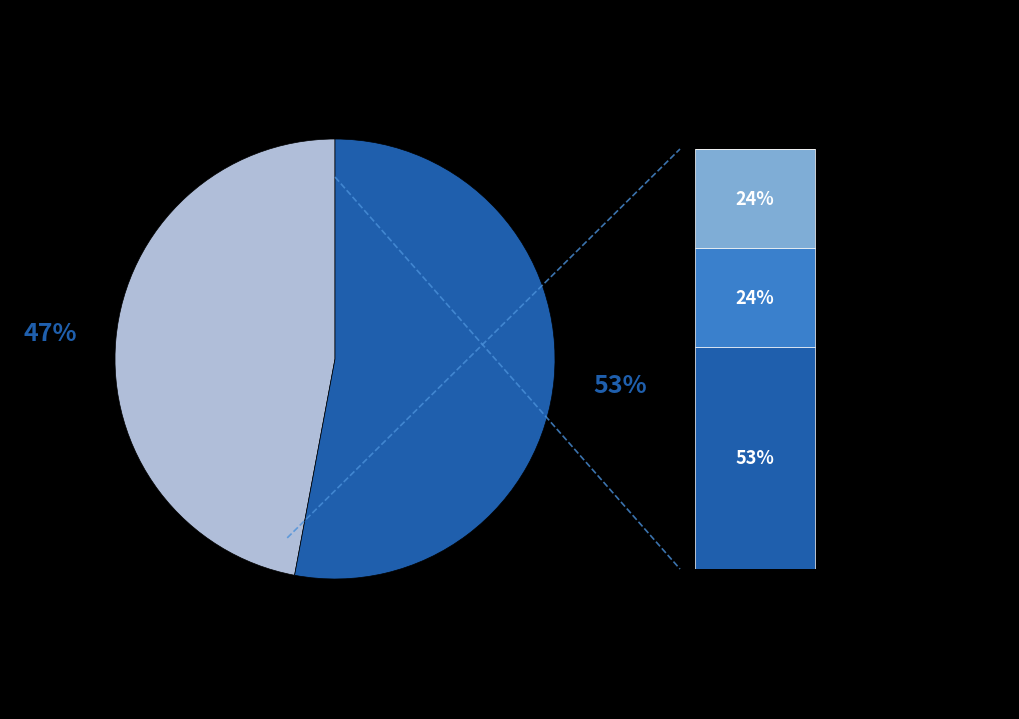

Does any single category account for the majority?

Yes